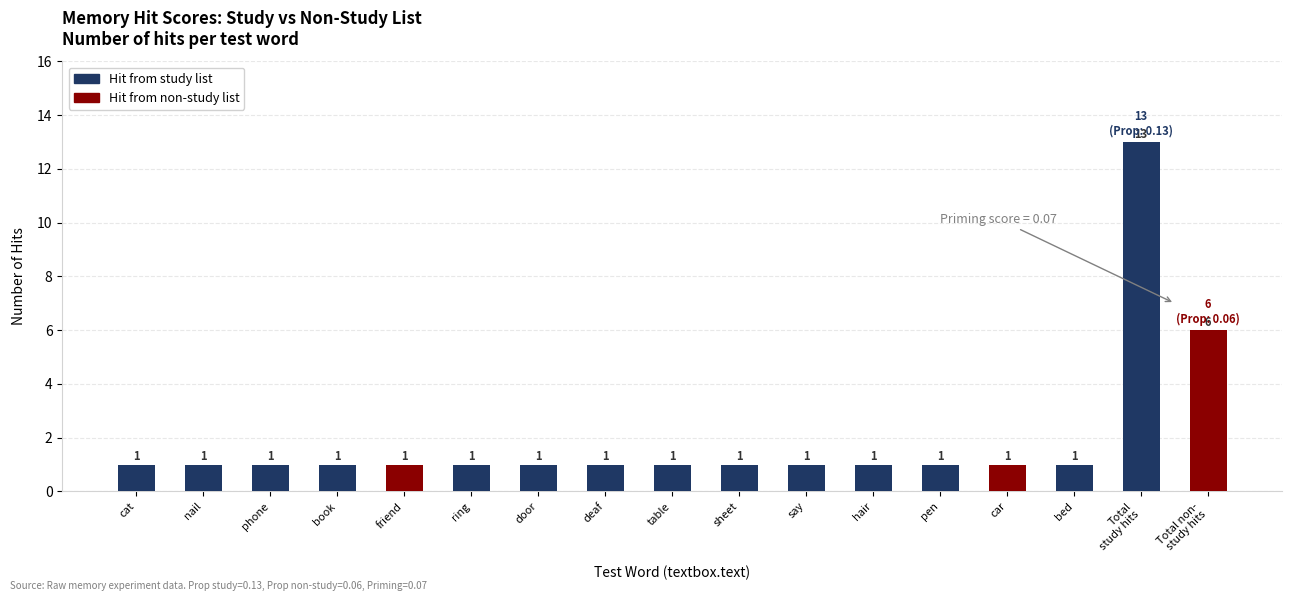

The Hit from study list series shows 2 at deaf. True or false?

False